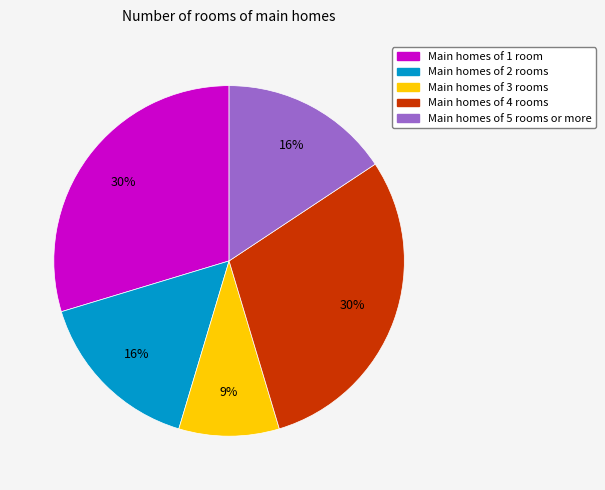

To the nearest percent, what percentage of the pie is Main homes of 2 rooms?

16%